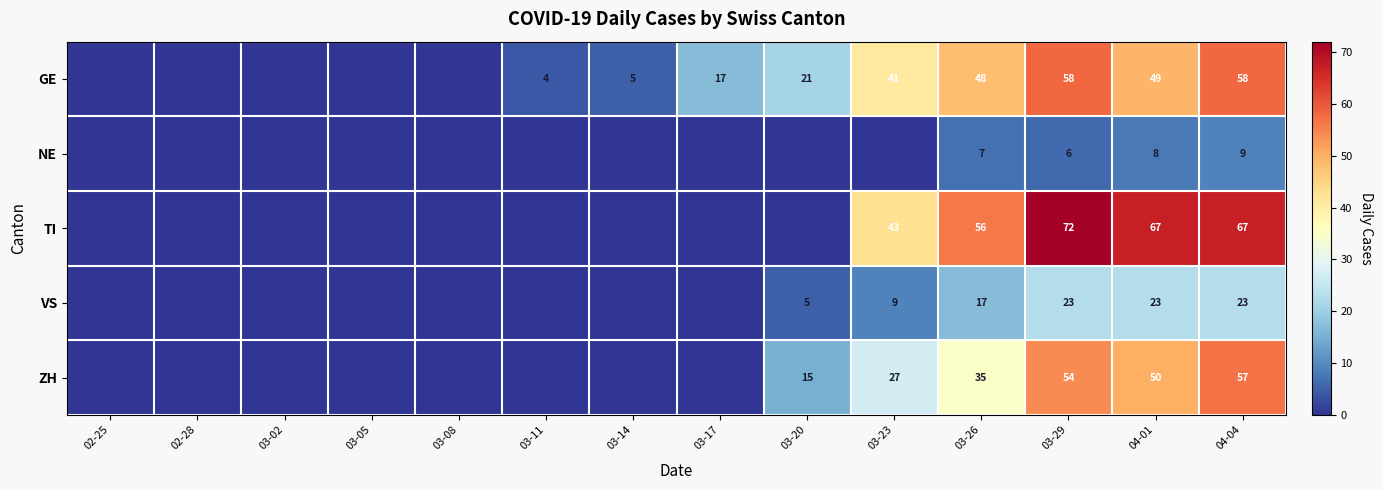

What is the spread (max minus min) of values at 03-20?

21